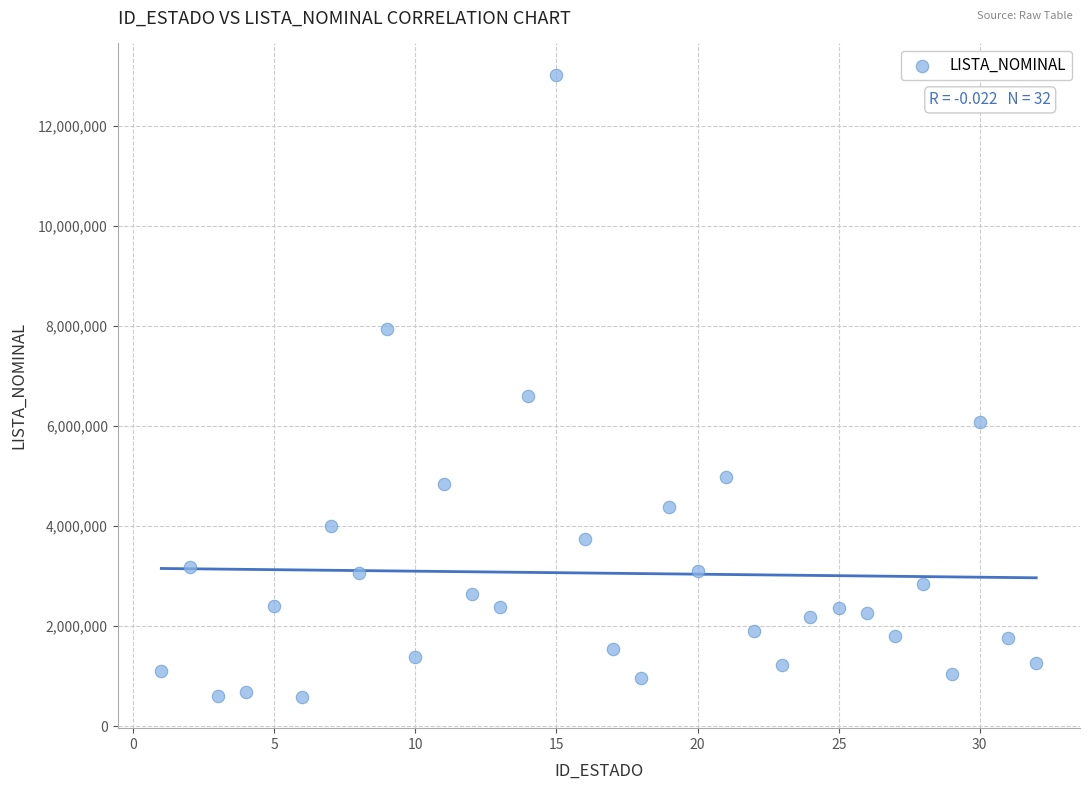

What Y value in the scatter plot is closest to 6808022?

6601642